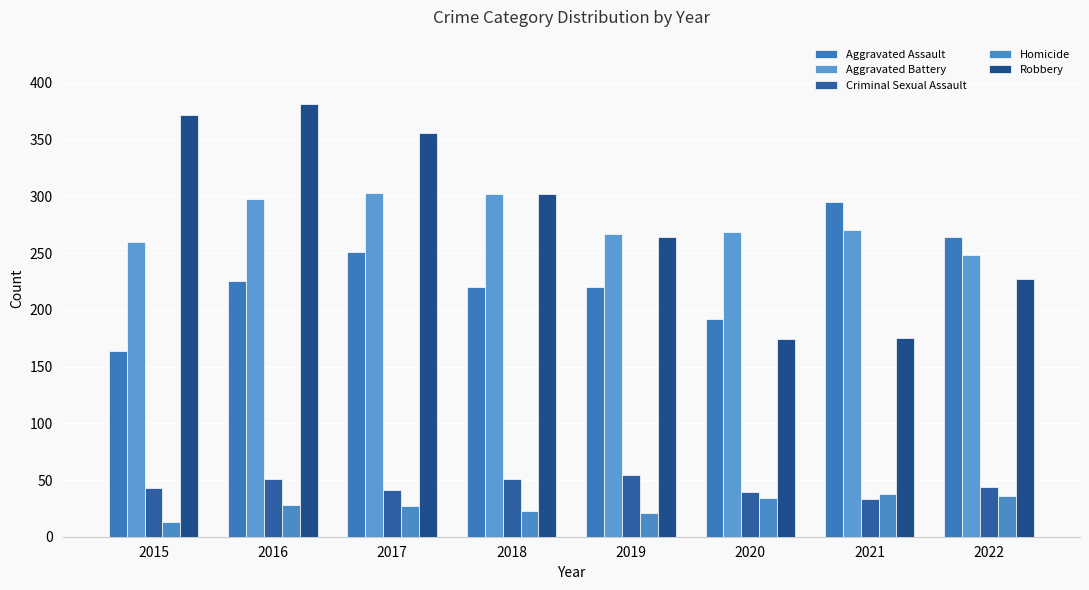

Between 2019 and 2018, which is larger?

2019